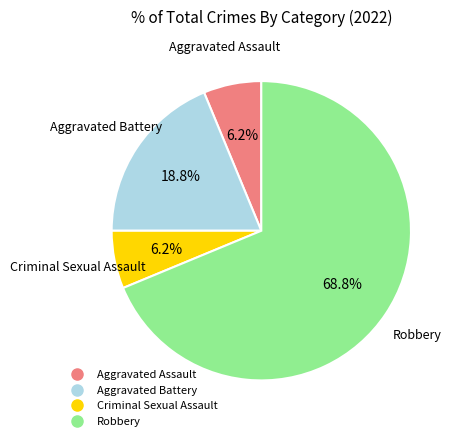

Combined, do Criminal Sexual Assault and Aggravated Battery account for over 50%?

No